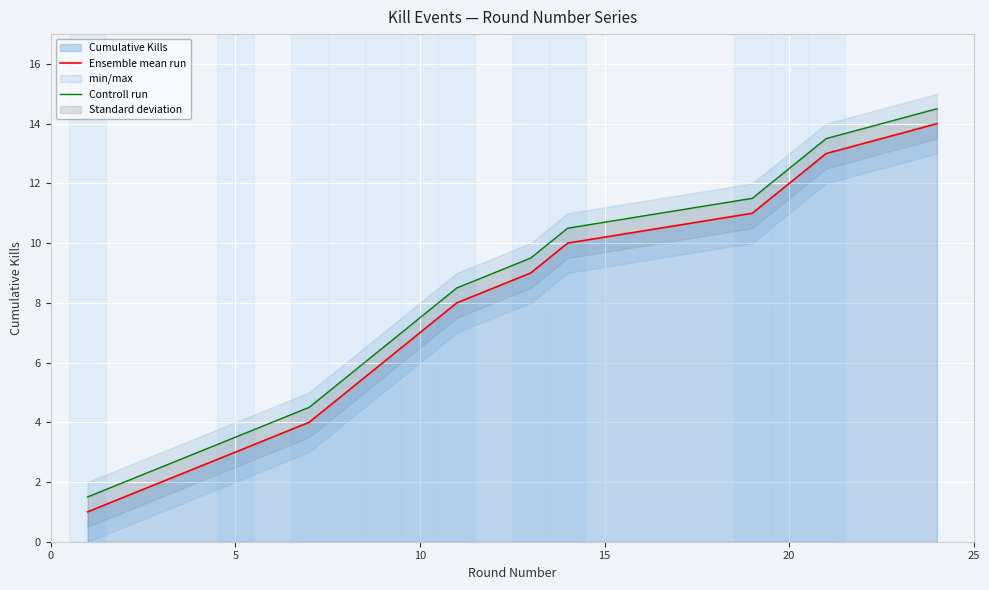

What is the maximum value for Ensemble mean run?

14